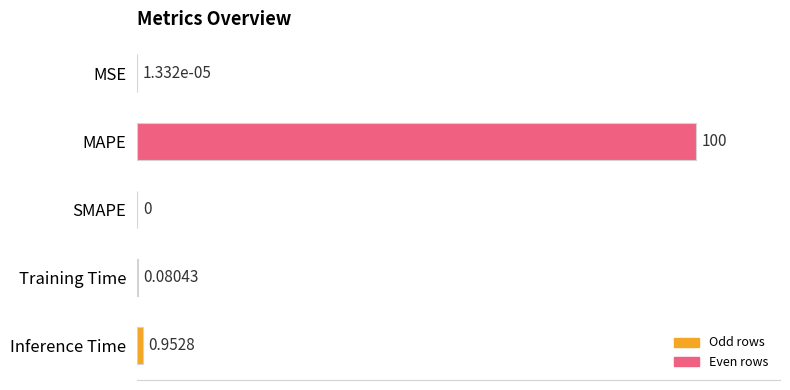

What is the average value?

20.2